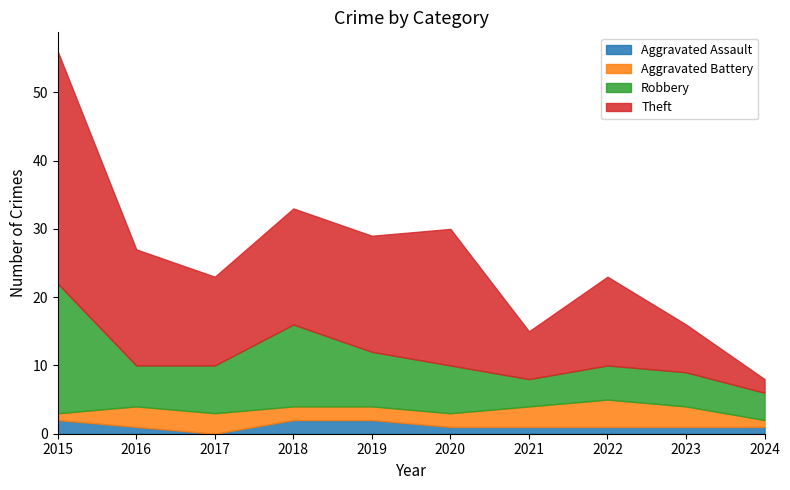

Where is Aggravated Battery nearest to the value 2?

2018